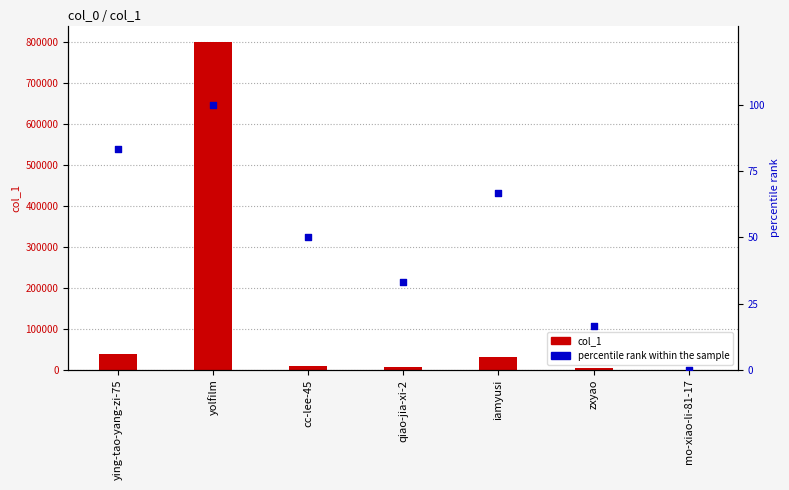

Which series has the largest Y range (max minus min)?

col_1